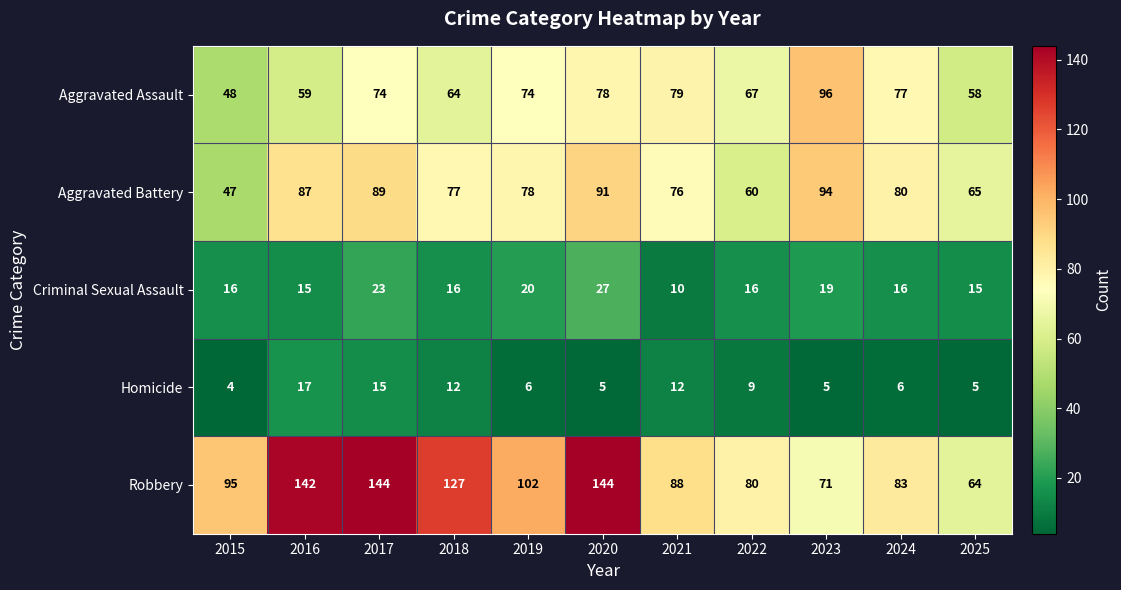

Which category has the lowest value in the Criminal Sexual Assault series?

2021